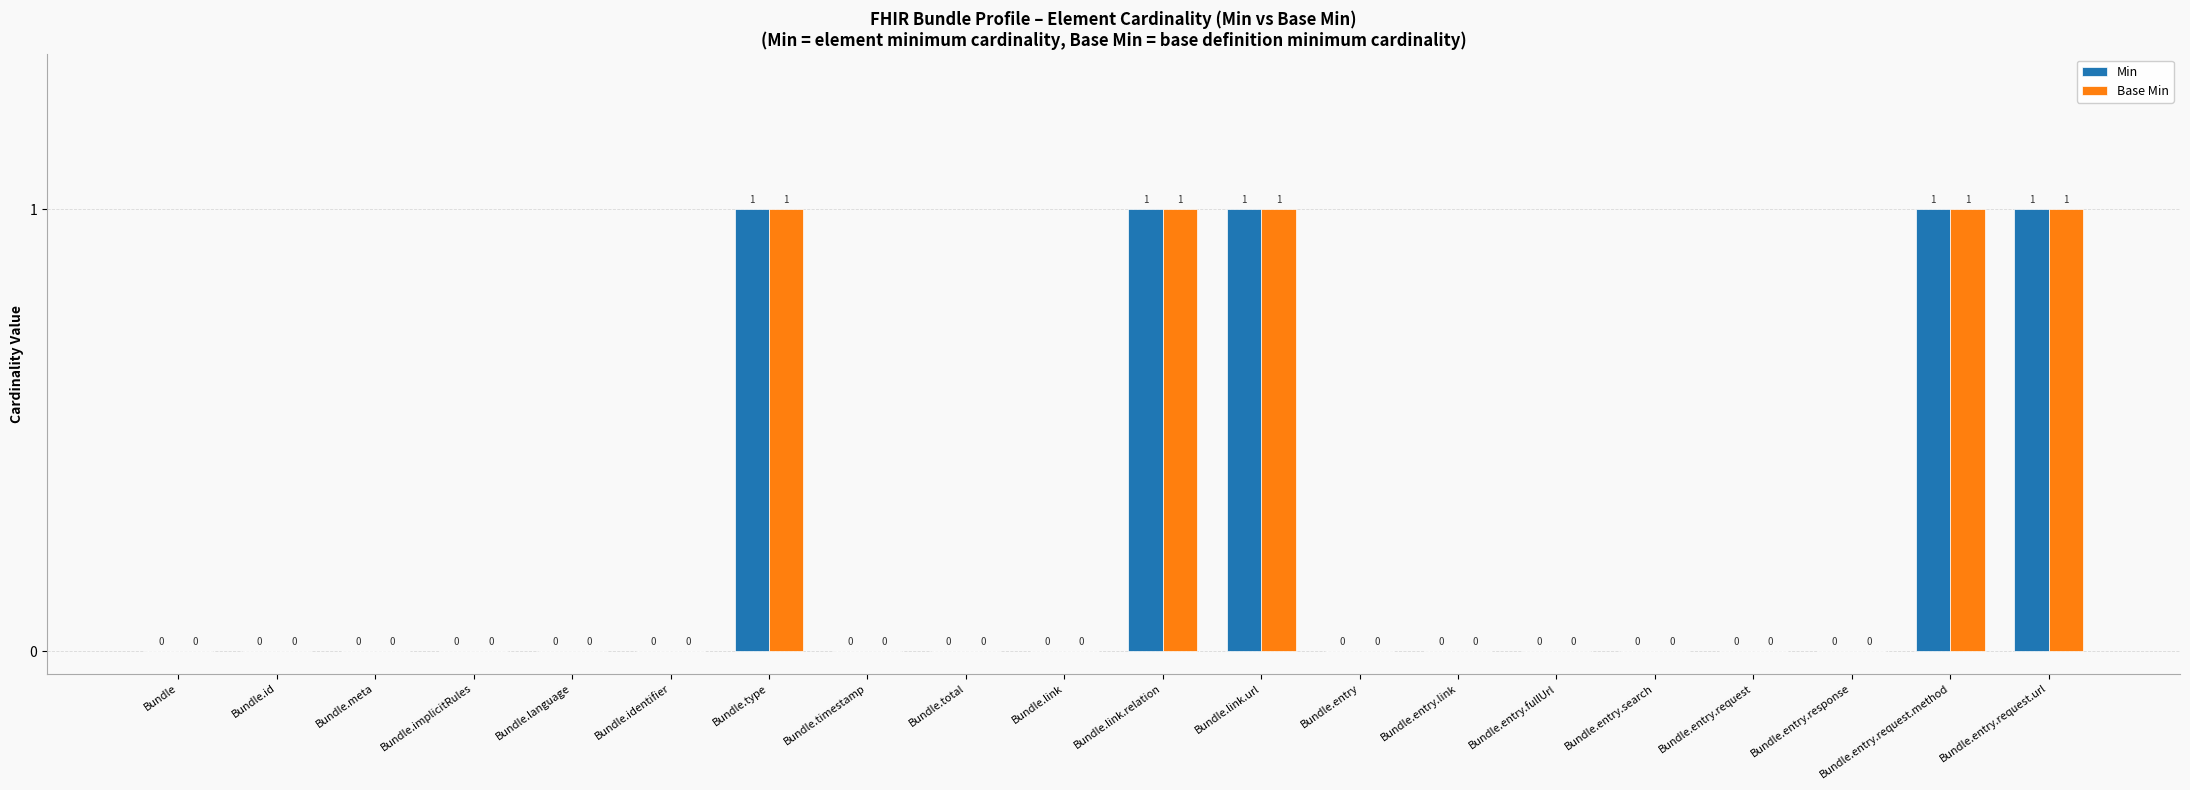

What is the sum of all Min values?

5